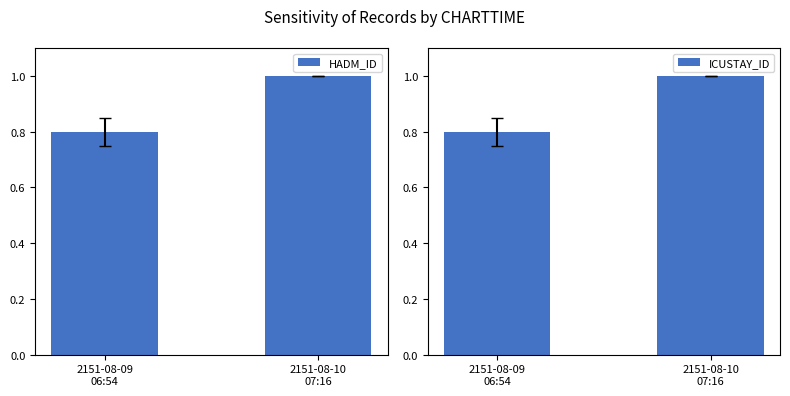

What is the value of the ICUSTAY_ID bar at the 1st from the left?

0.8